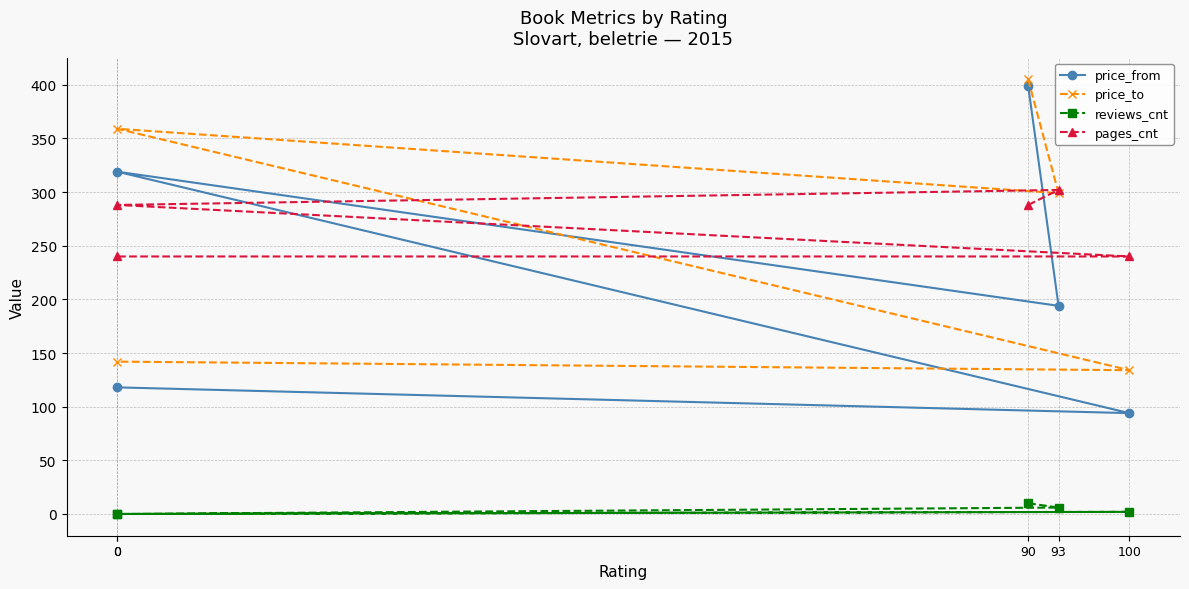

Is the value of price_to at 93 greater than the value of pages_cnt at 90?

Yes